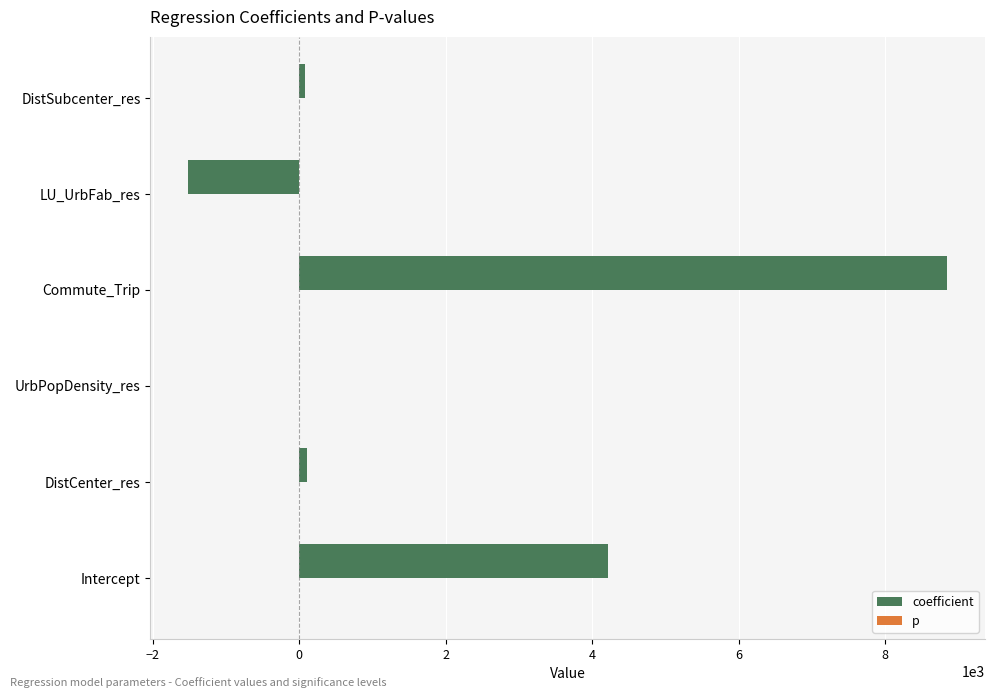

What is the maximum value shown in the chart?

8845.8